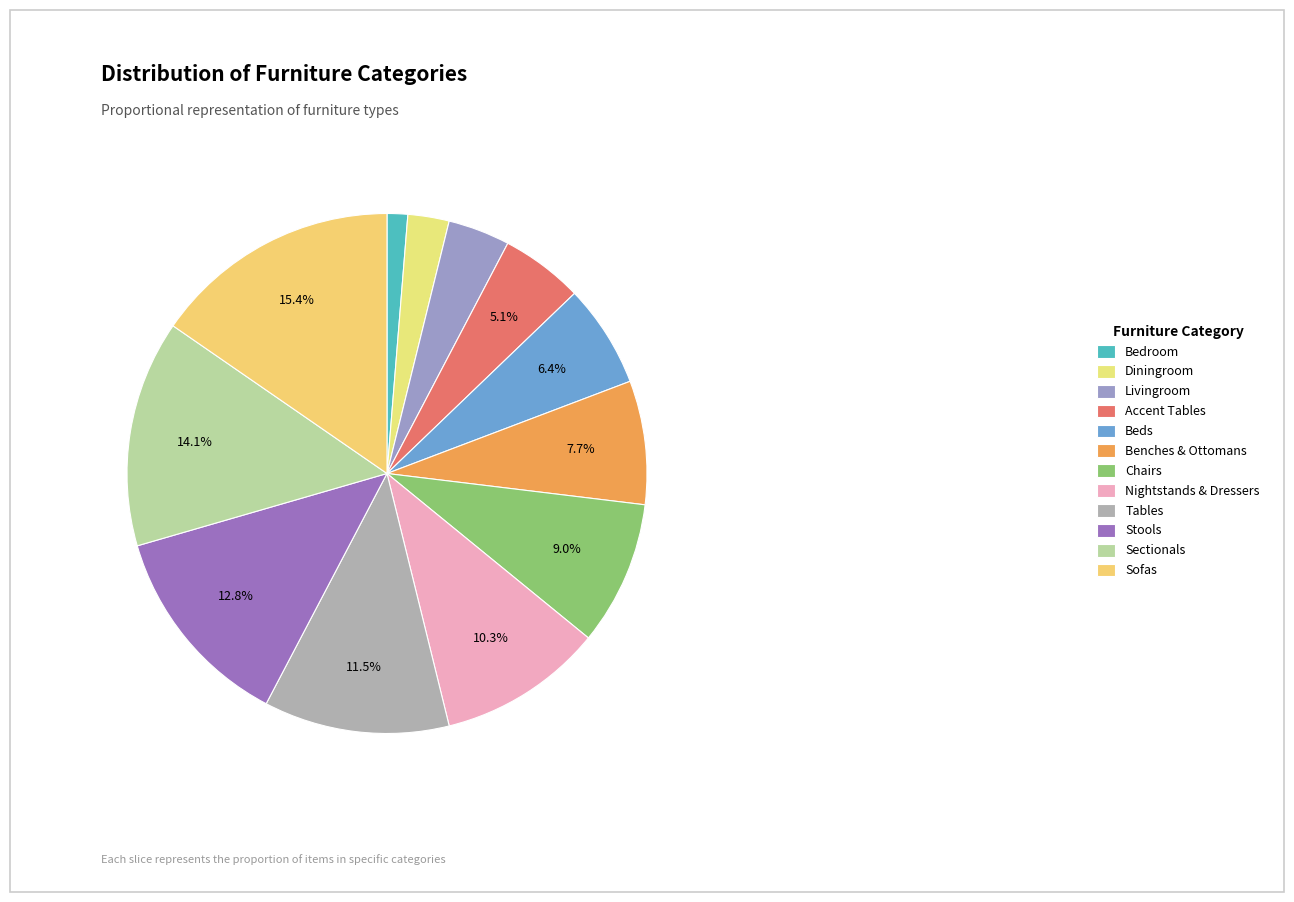

Between Benches & Ottomans and Bedroom, which is larger?

Benches & Ottomans